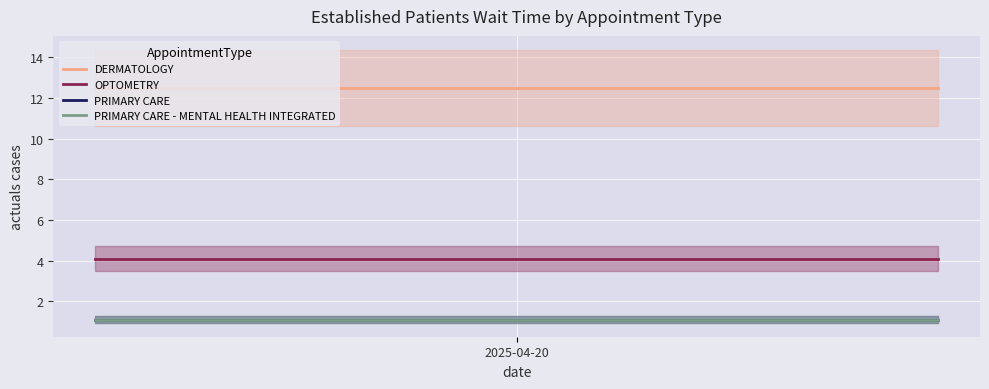

Which category has the highest value across all series?

2025-04-20